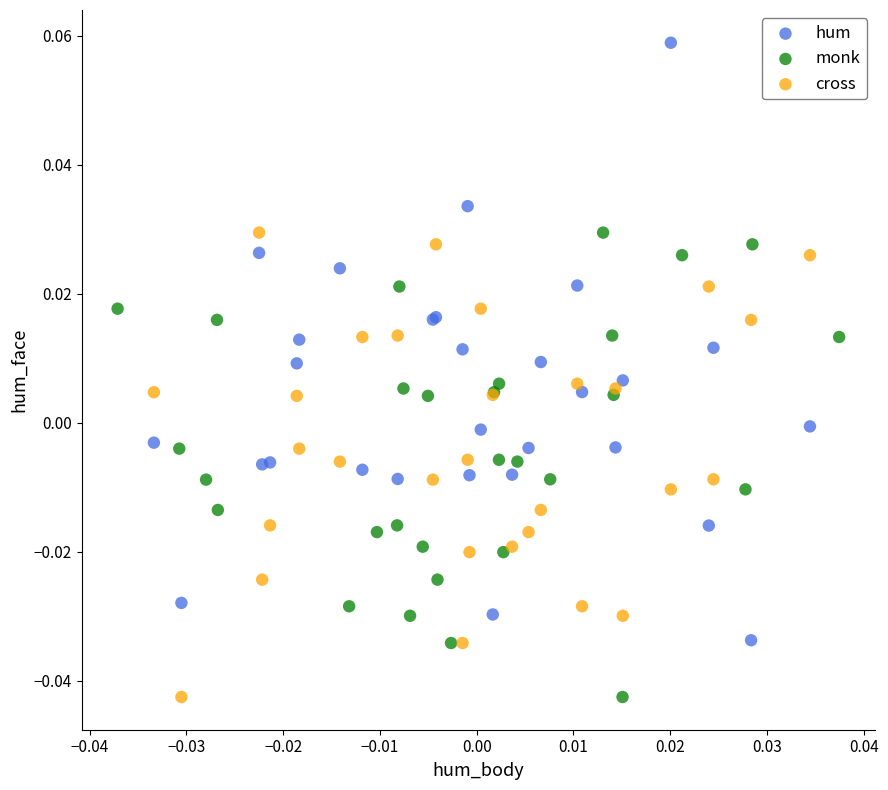

Which series has the largest Y range (max minus min)?

hum